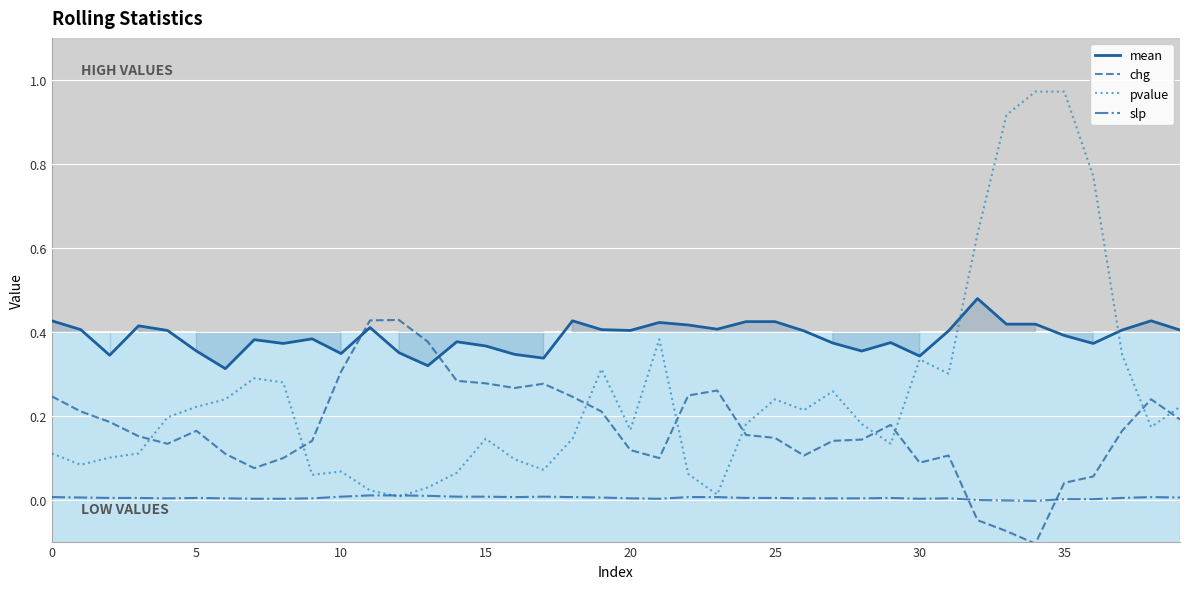

What is the label of the 13th point from the left?

12